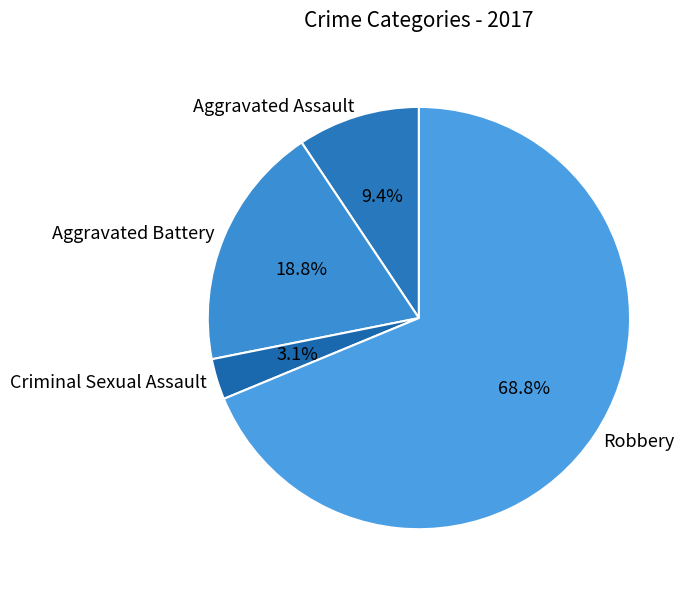

Does Robbery account for over 50% of the chart?

Yes